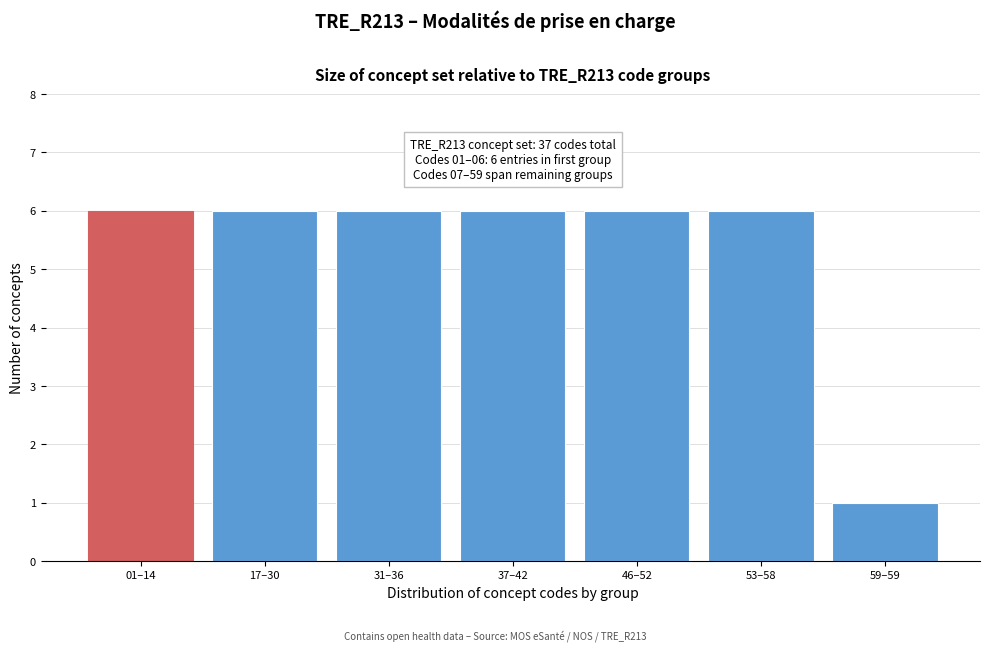

Reading left to right, extract all data points from this chart.

01–14=6	17–30=6	31–36=6	37–42=6	46–52=6	53–58=6	59–59=1